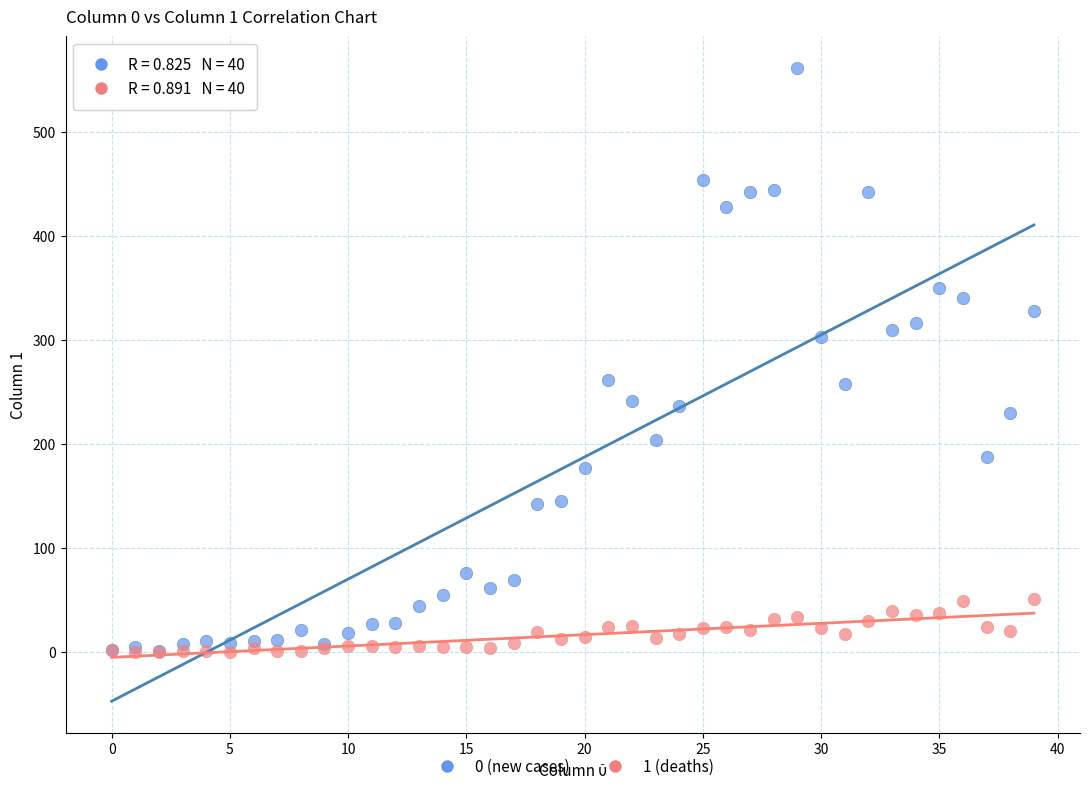

Which series reaches the maximum Y coordinate?

0 (new cases)